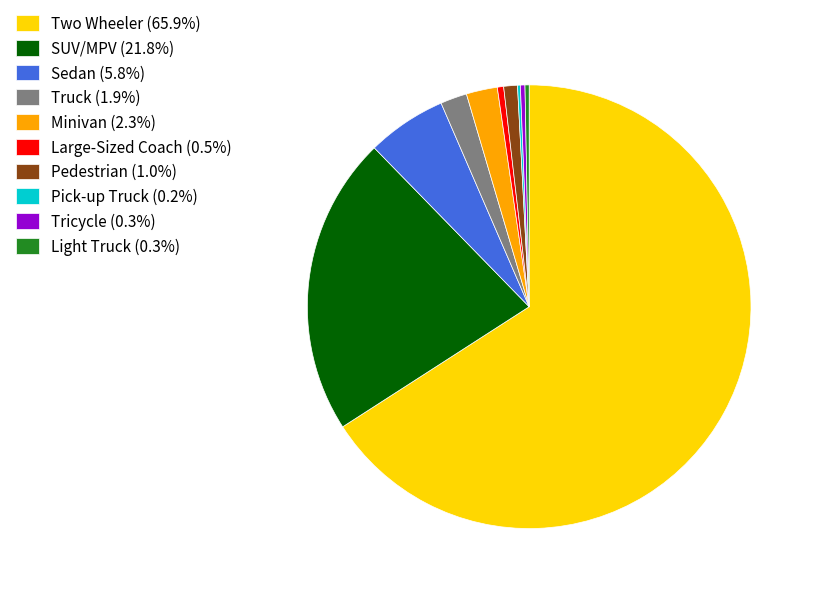

What is the ratio of the value at Two Wheeler (65.9%) to the value at Large-Sized Coach (0.5%)?

143.4